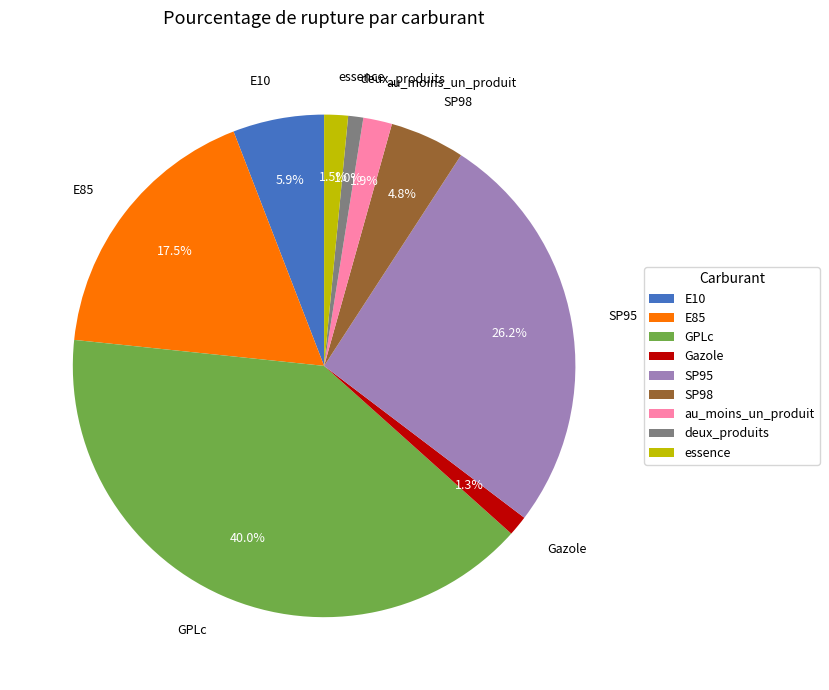

Which has a higher value, SP95 or au_moins_un_produit?

SP95